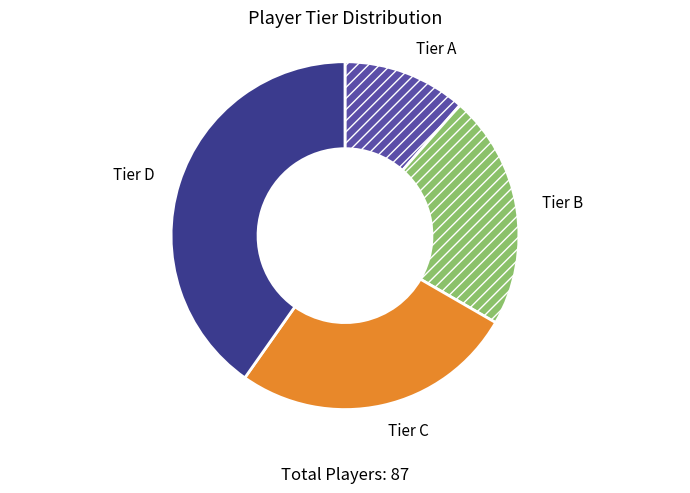

Does any single category account for the majority?

No